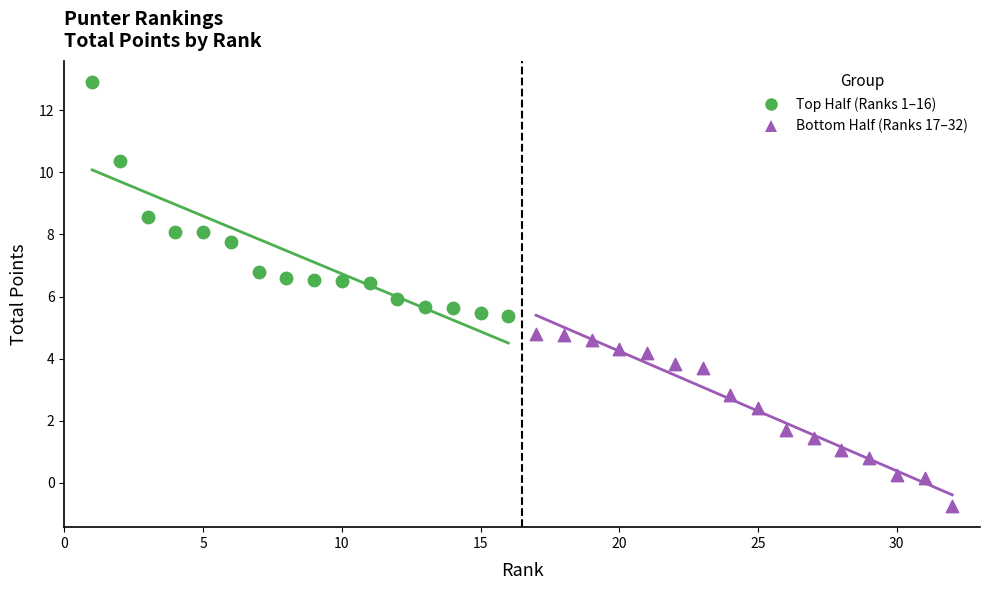

Which series reaches the maximum Y coordinate?

Top Half (Ranks 1–16)